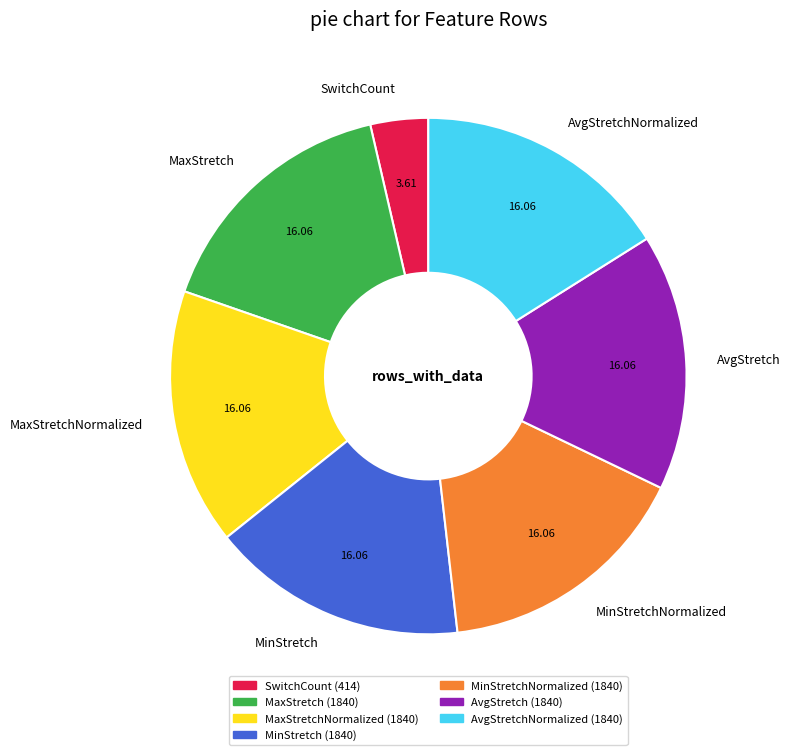

Is there any slice that represents more than half of the pie?

No